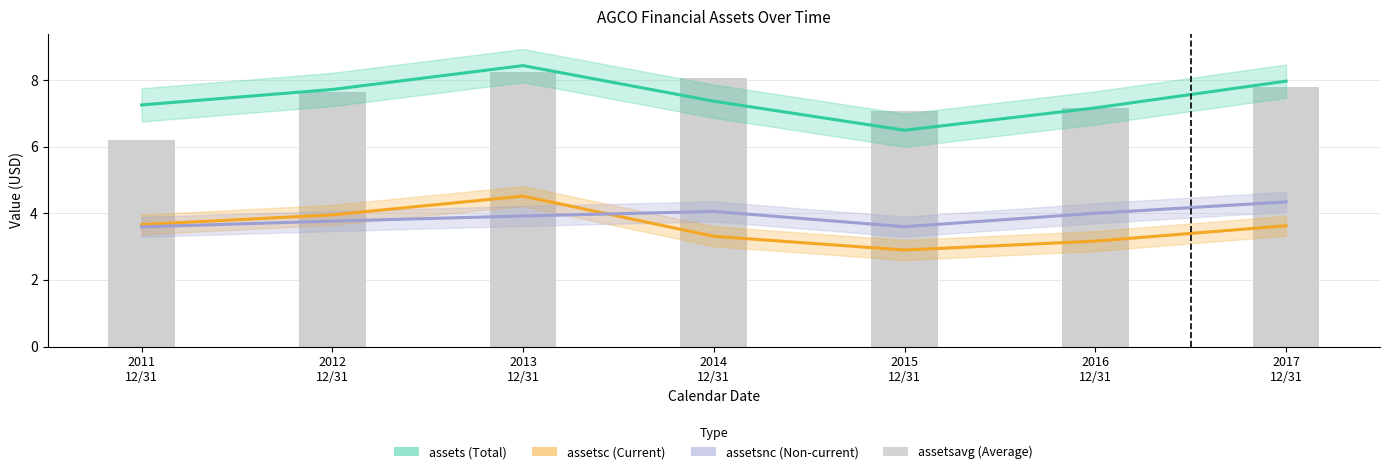

Which series has the largest total across all categories?

assets